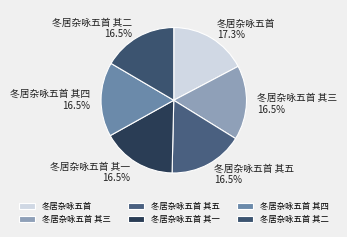

Does 冬居杂咏五首 其二 represent more than half of the total?

No